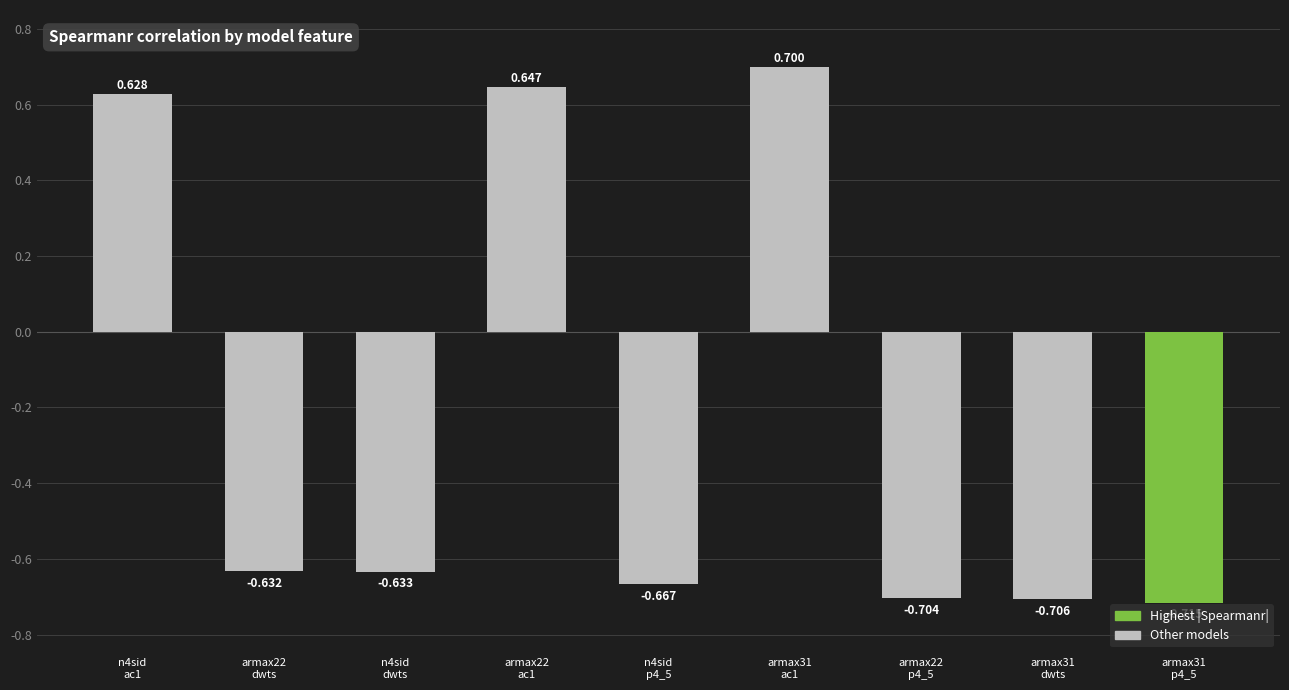

Are the bars grouped side by side (vs. stacked)?

No